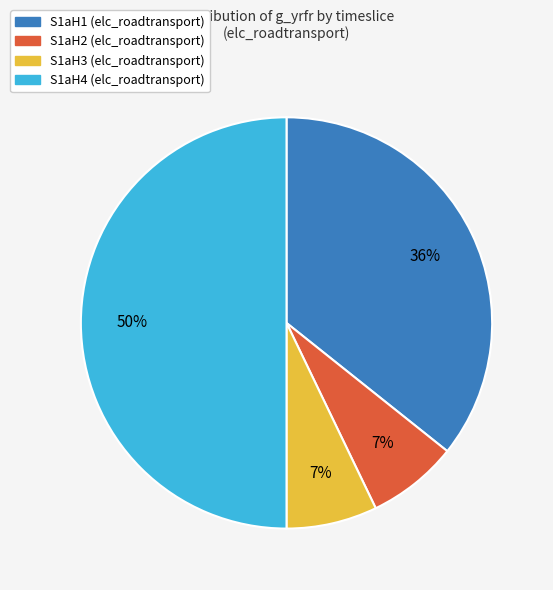

To the nearest percent, what is the average slice percentage?

25%